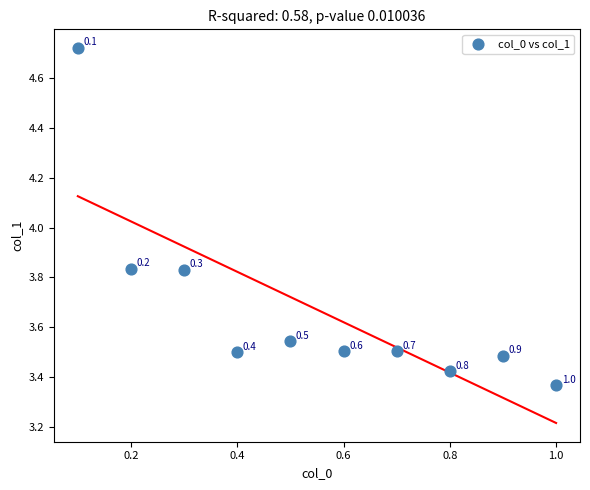

What is the range of Y values (max minus min)?

1.4